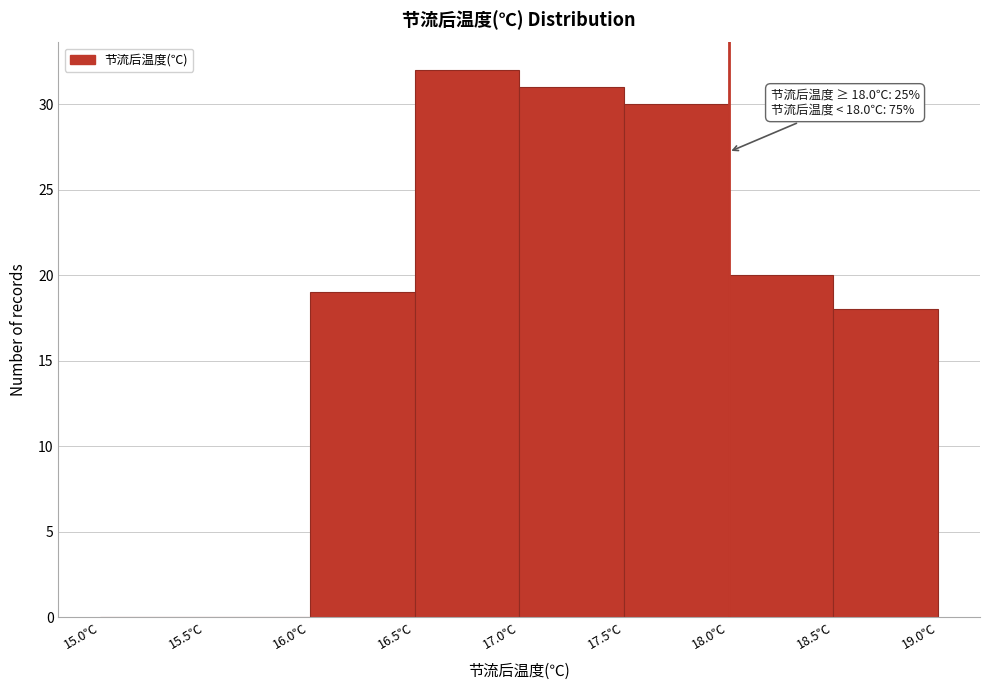

Over which range of the x-axis is the bar tallest?

16.5 to 17.0